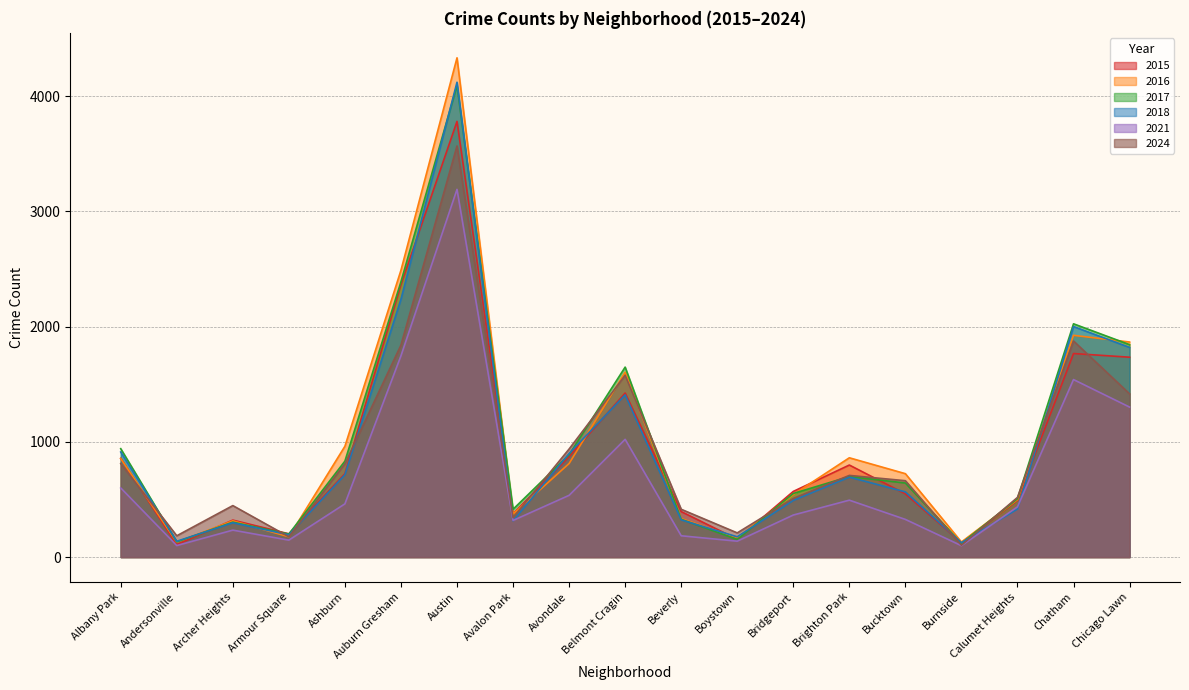

Where is 2017 nearest to the value 2106?

Chatham